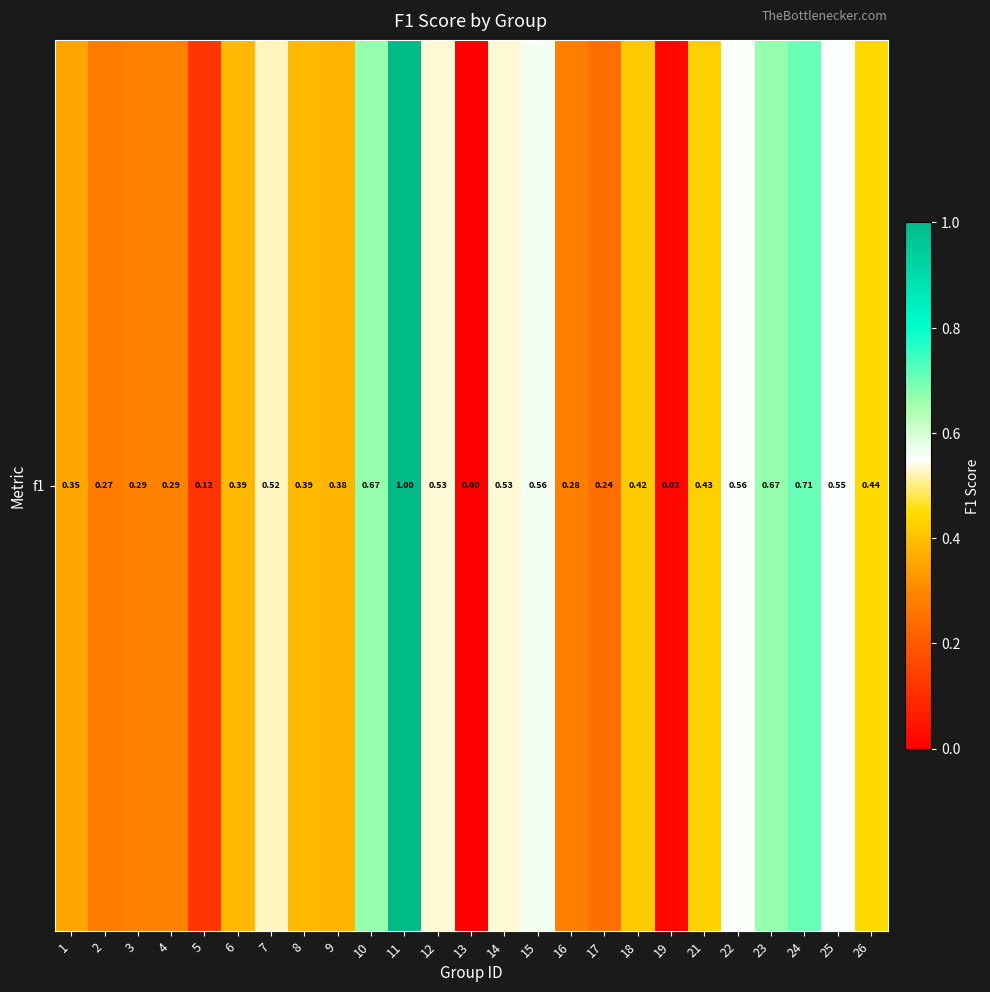

What is the sum of the values at 2 and 25?

0.8